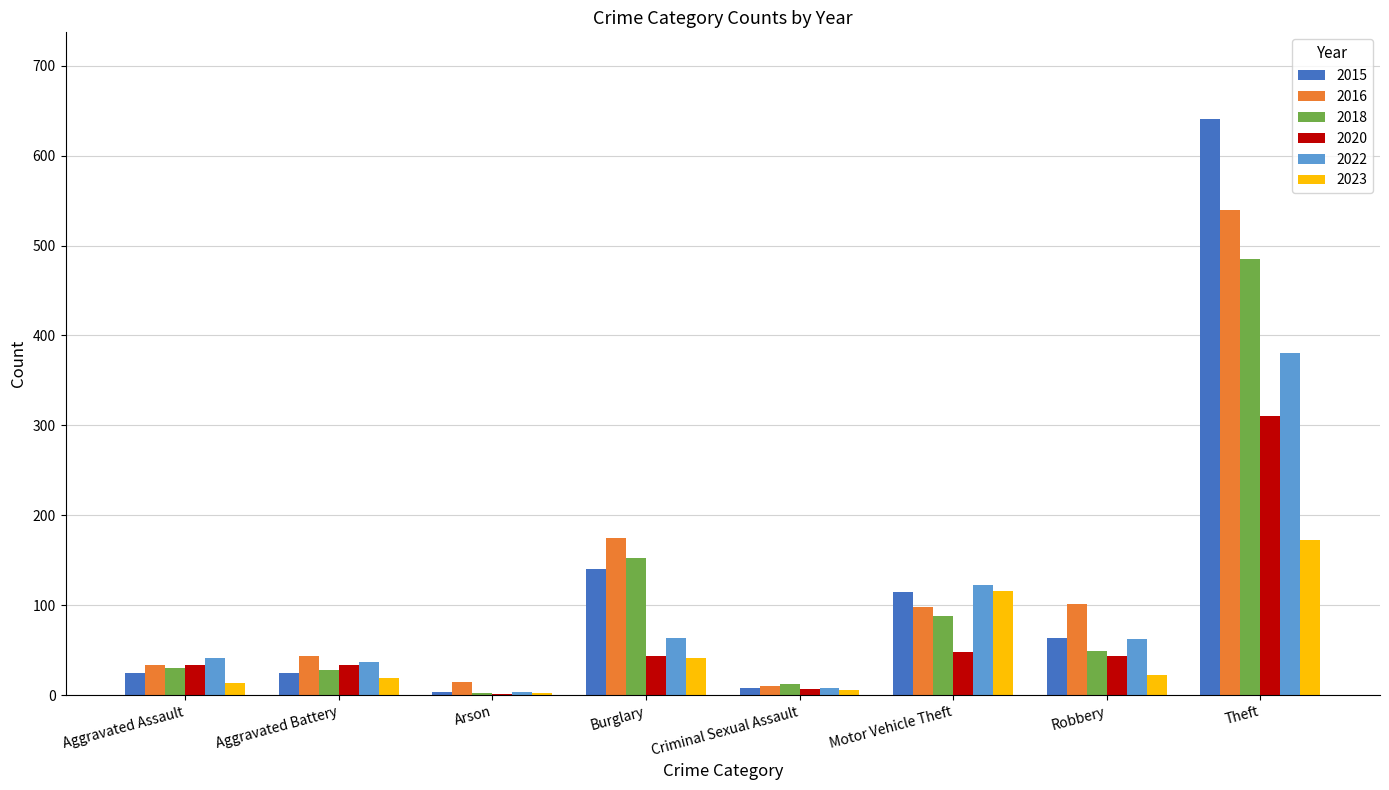

Which series changed the most between Aggravated Battery and Motor Vehicle Theft?

2023